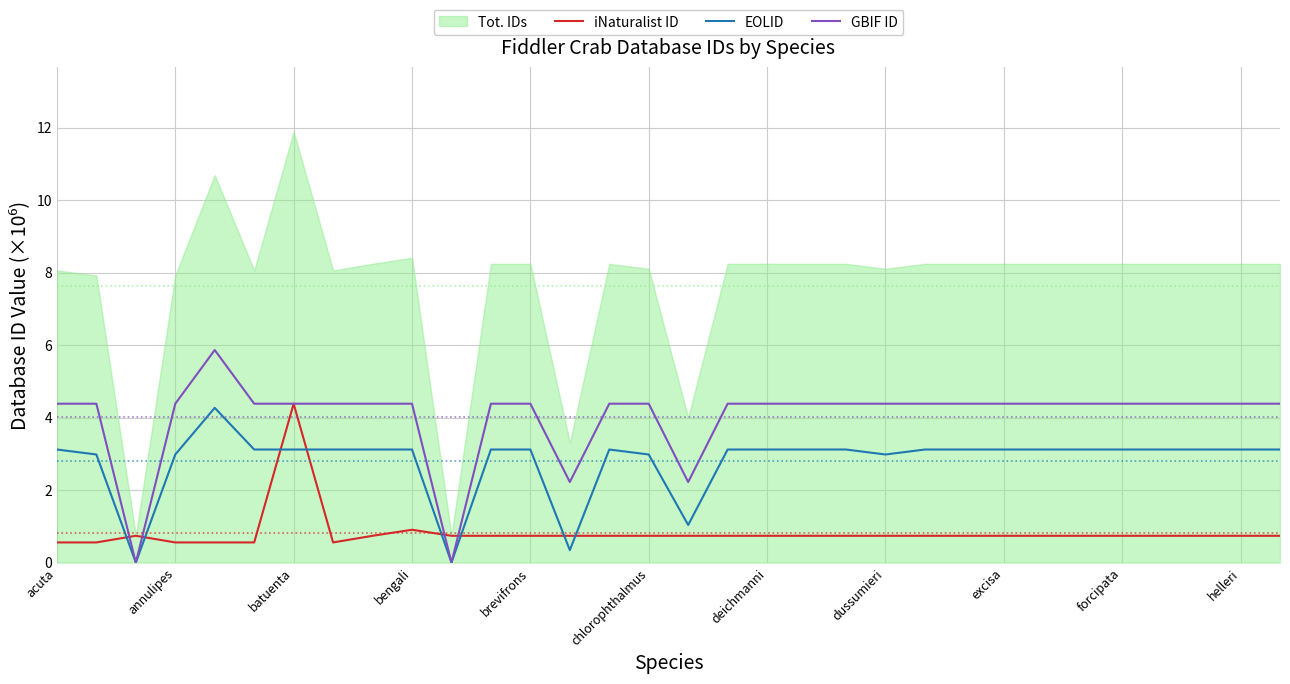

True or false: iNaturalist ID and EOLID intersect in this chart.

True